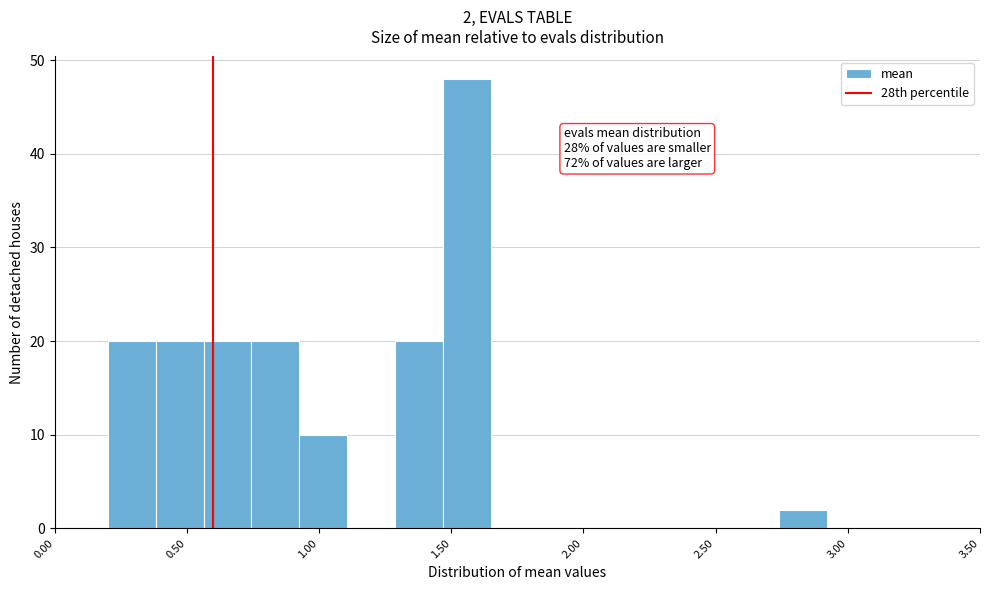

Around what value on the x-axis is the tallest bar? Give the approximate position of its centre, as read against the axis.

1.55